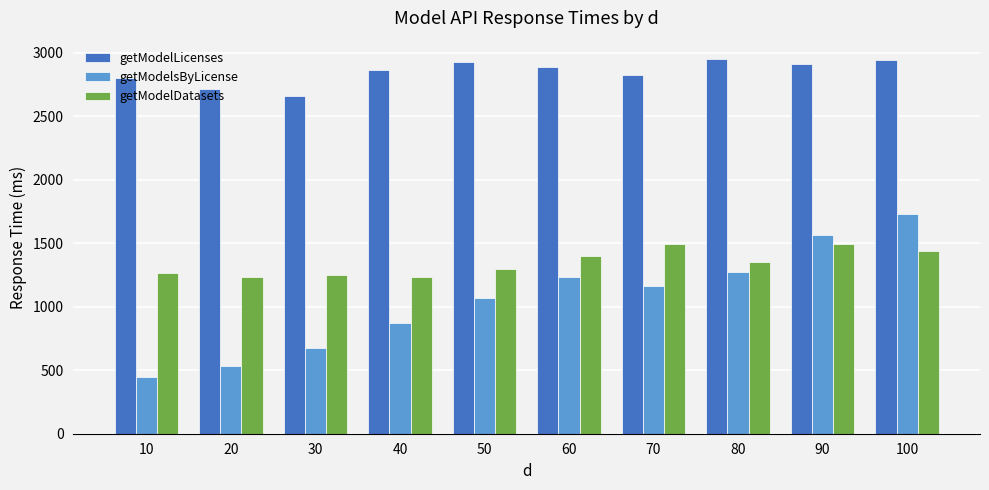

Where does the getModelDatasets series first go above 1349?

60